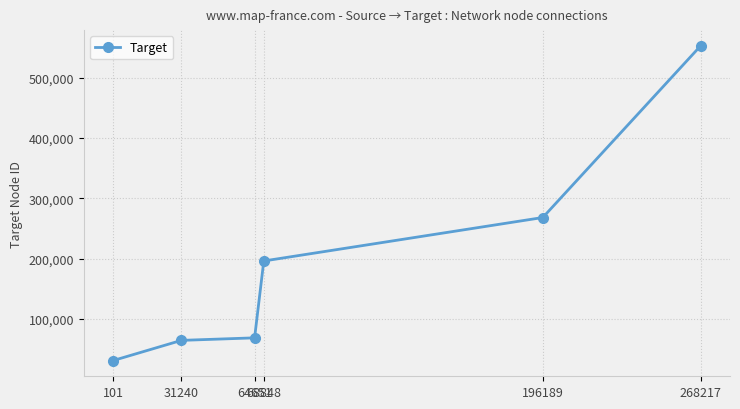

Does the chart display data point markers on the line(s)?

Yes